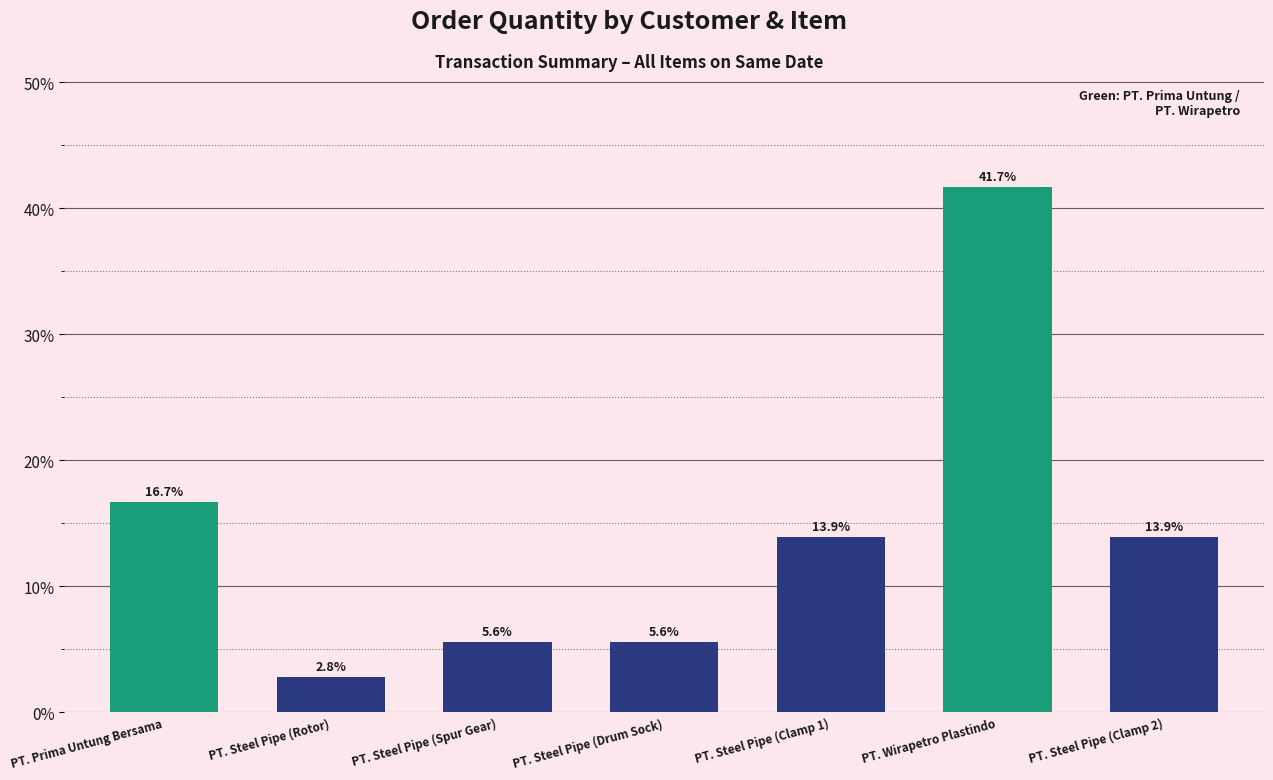

Between PT. Steel Pipe (Clamp 1) and PT. Steel Pipe (Rotor), which is larger?

PT. Steel Pipe (Clamp 1)